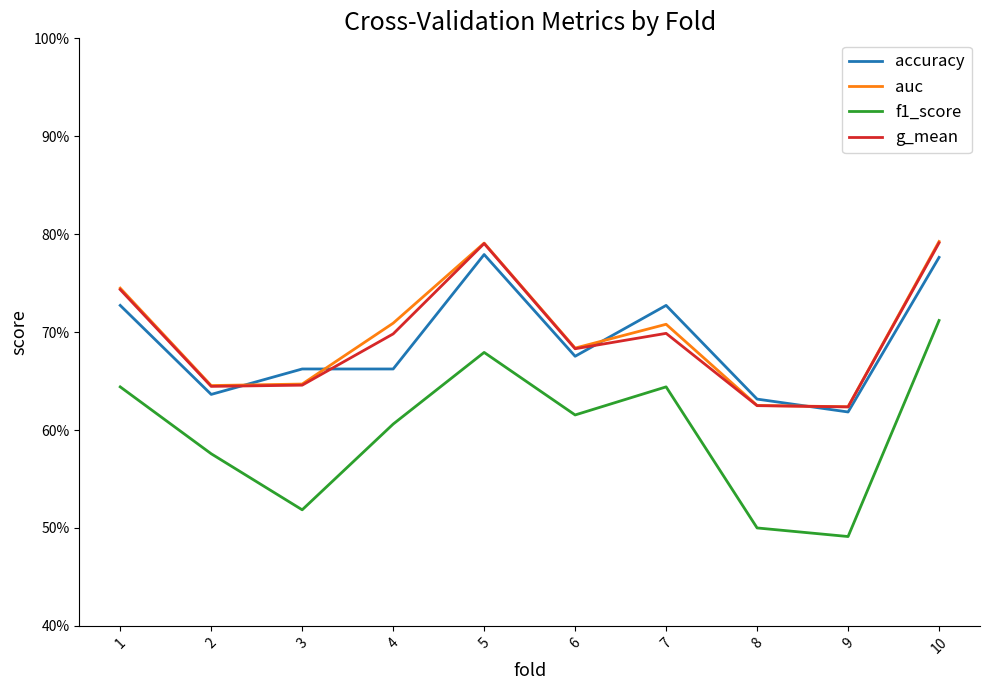

The value of f1_score at 8 is 0.5. True or false?

True